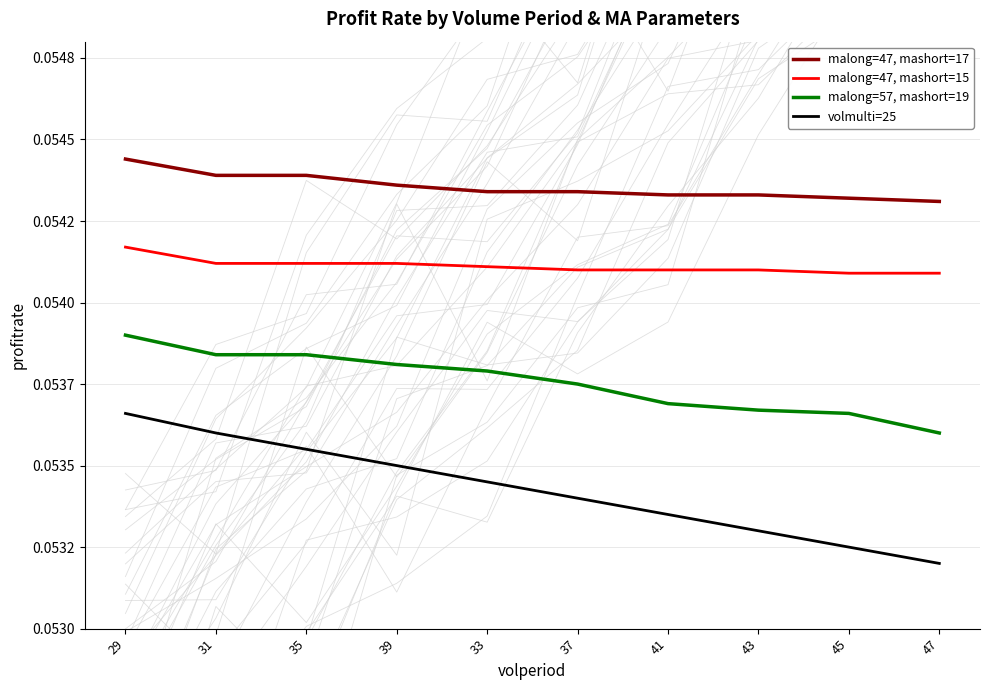

True or false: volmulti=25 has a value of 0.1 at 39.

True